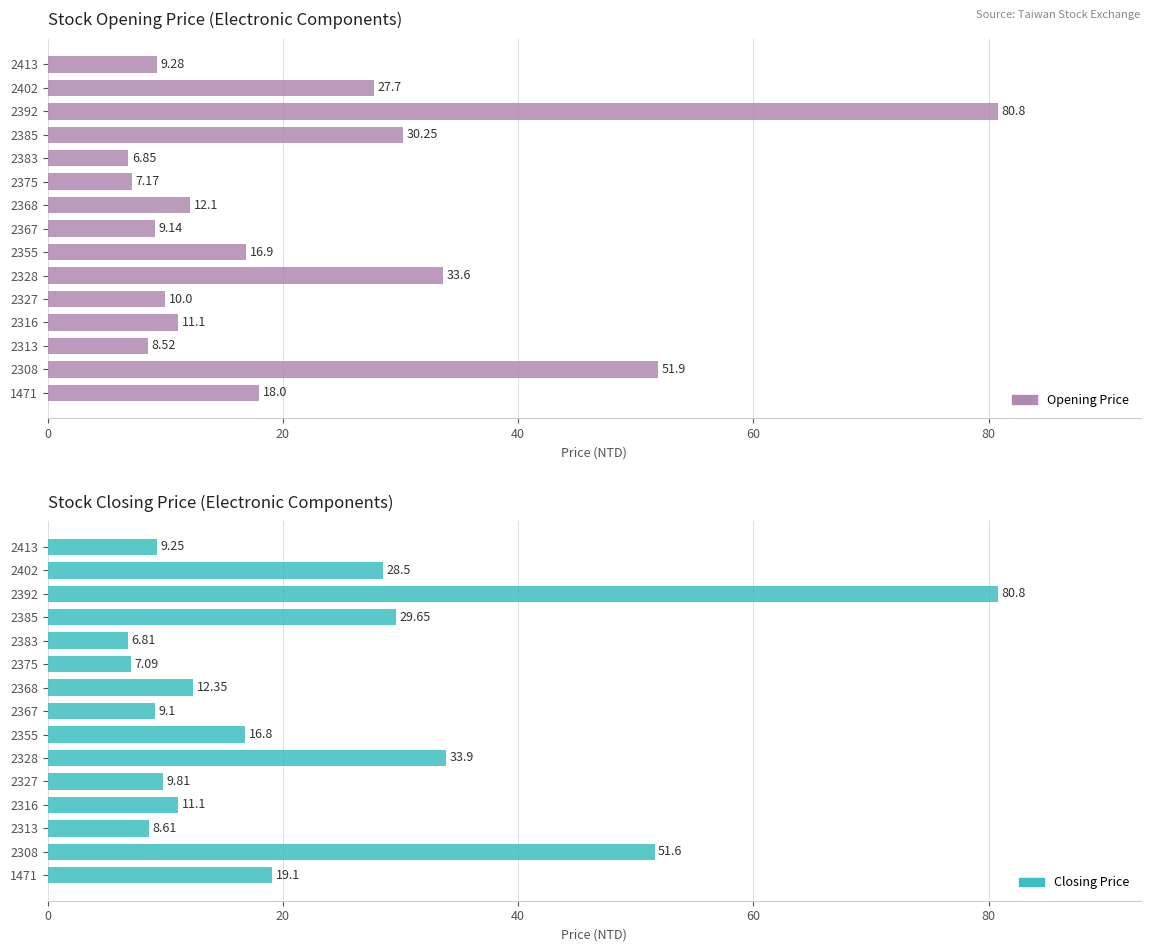

What position from the left is 0?

1